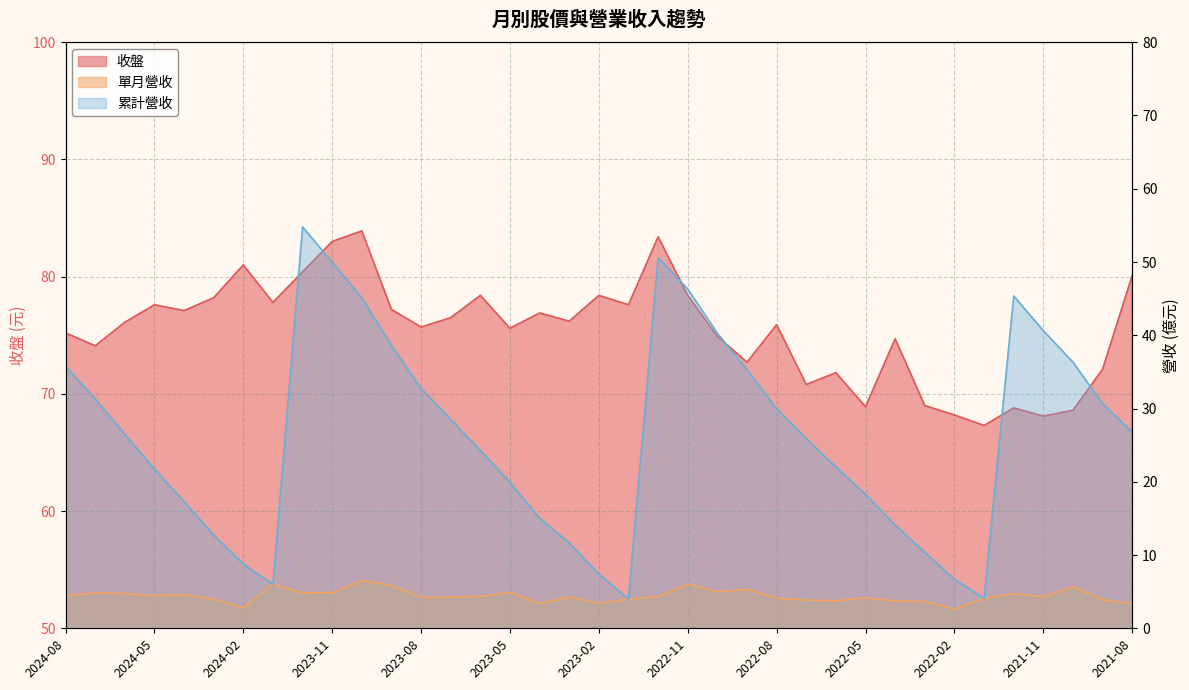

Between 2023-07 and 2021-09, which is larger?

2023-07